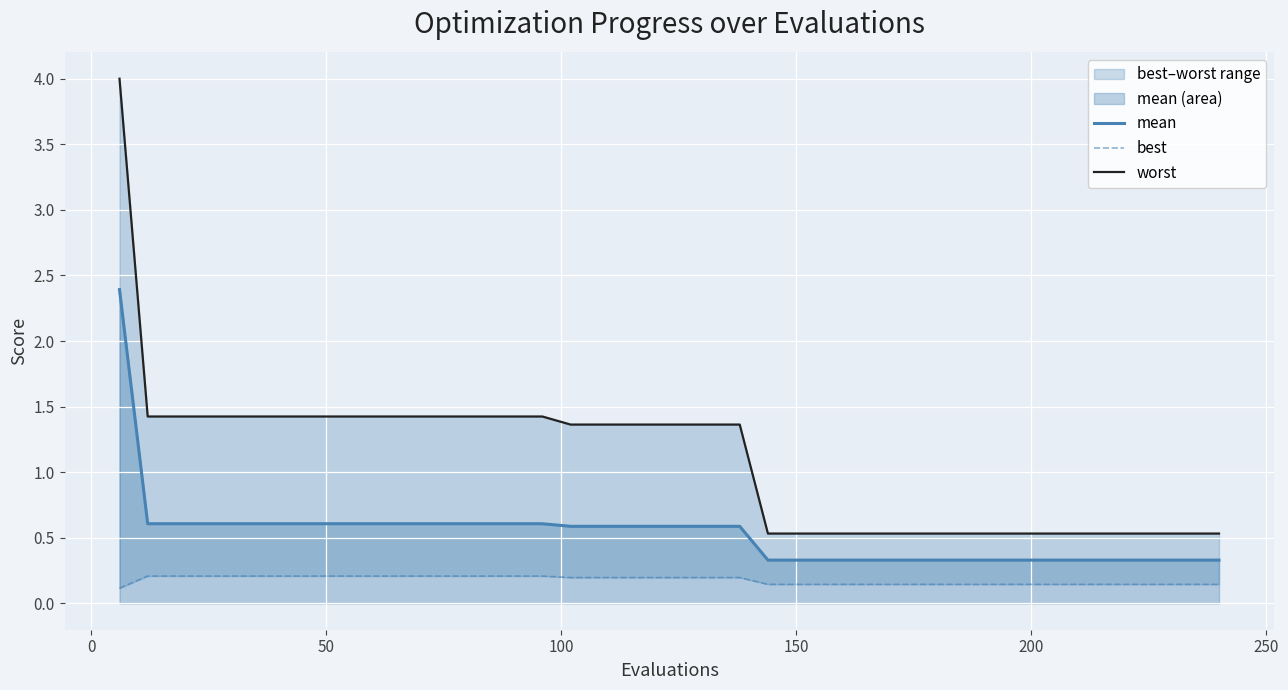

Does the chart display data point markers on the line(s)?

No